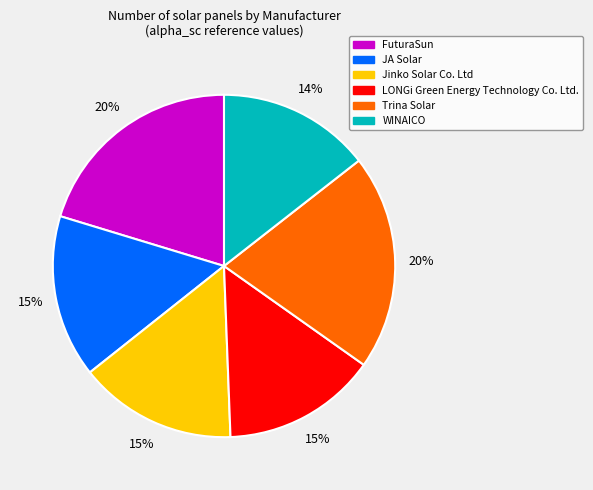

To the nearest percent, what is the difference between the JA Solar and FuturaSun slice percentages?

5%